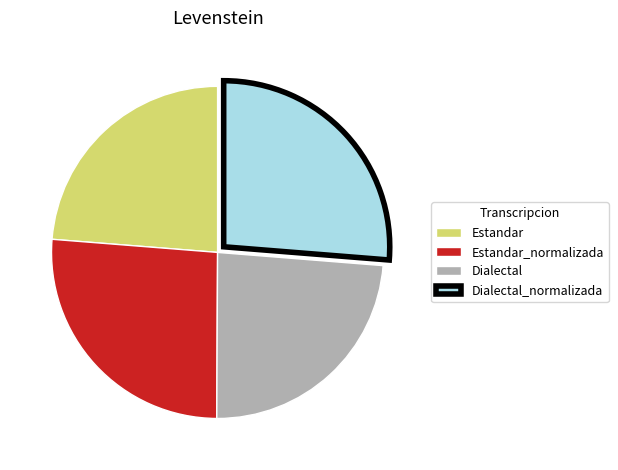

True or false: Estandar accounts for 37% of the total.

False